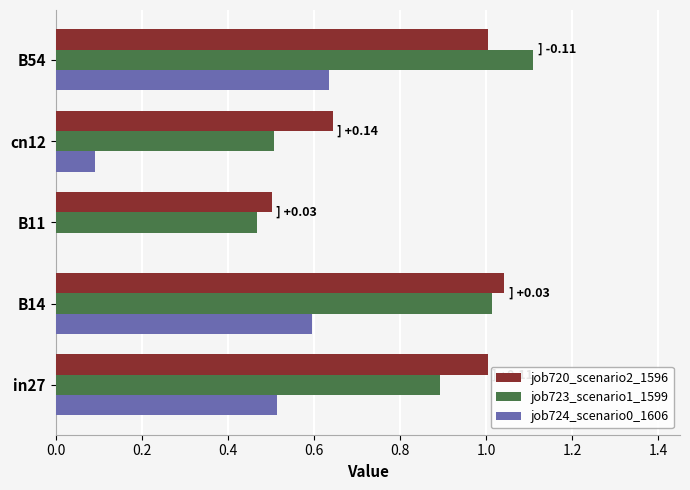

What is the maximum value shown in the chart?

1.1